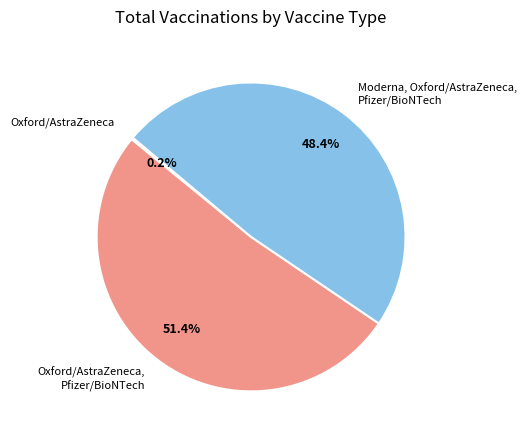

Is there a majority slice in this chart?

Yes